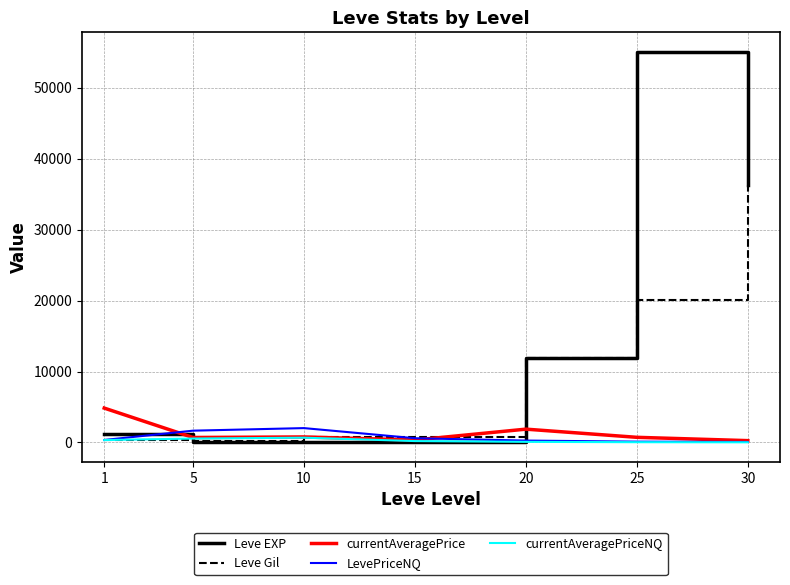

Which series changed the most between 15 and 25?

Leve EXP